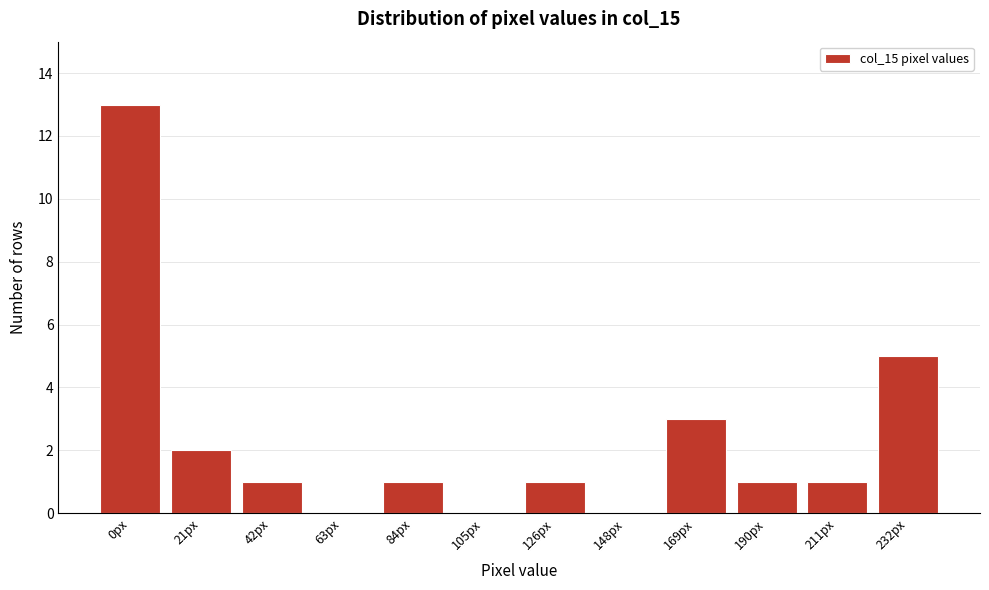

Reading left to right, transcribe all the data shown in this chart.

0px=13	21px=2	42px=1	63px=0	84px=1	105px=0	126px=1	148px=0	169px=3	190px=1	211px=1	232px=5